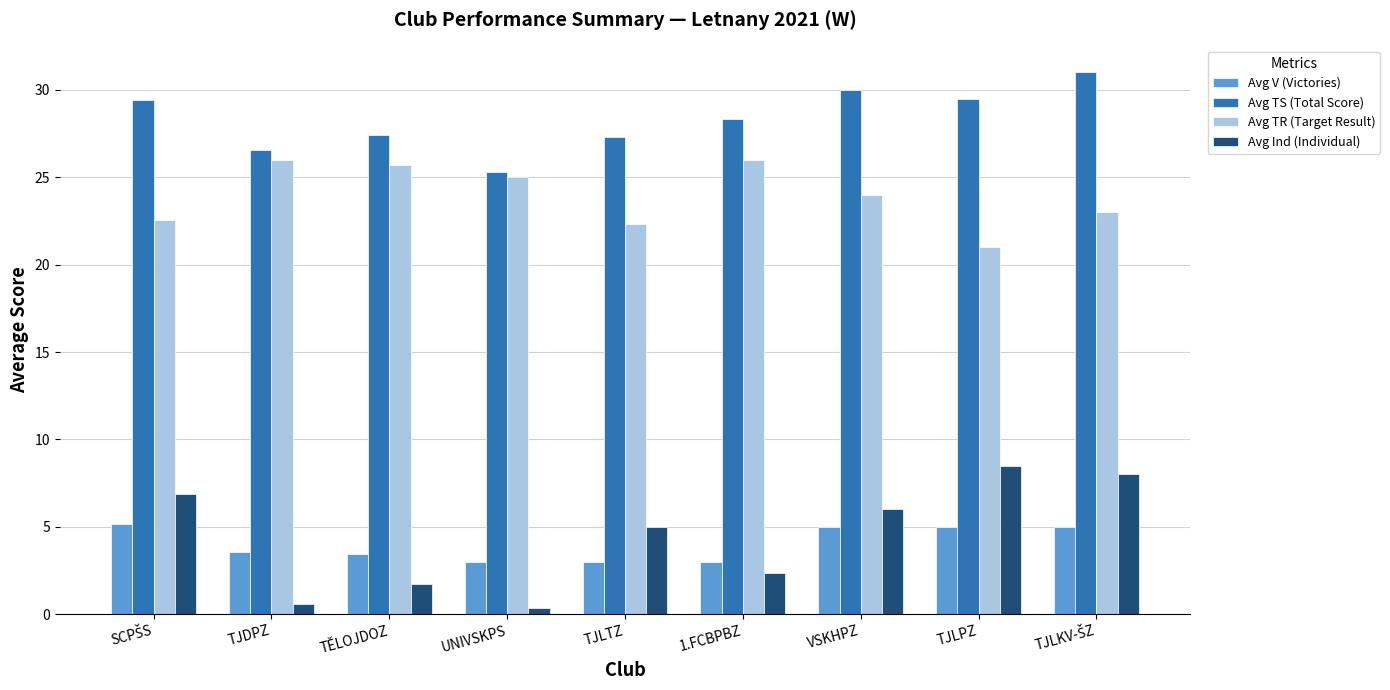

How many data points in Avg TR (Target Result) are less than 24?

4